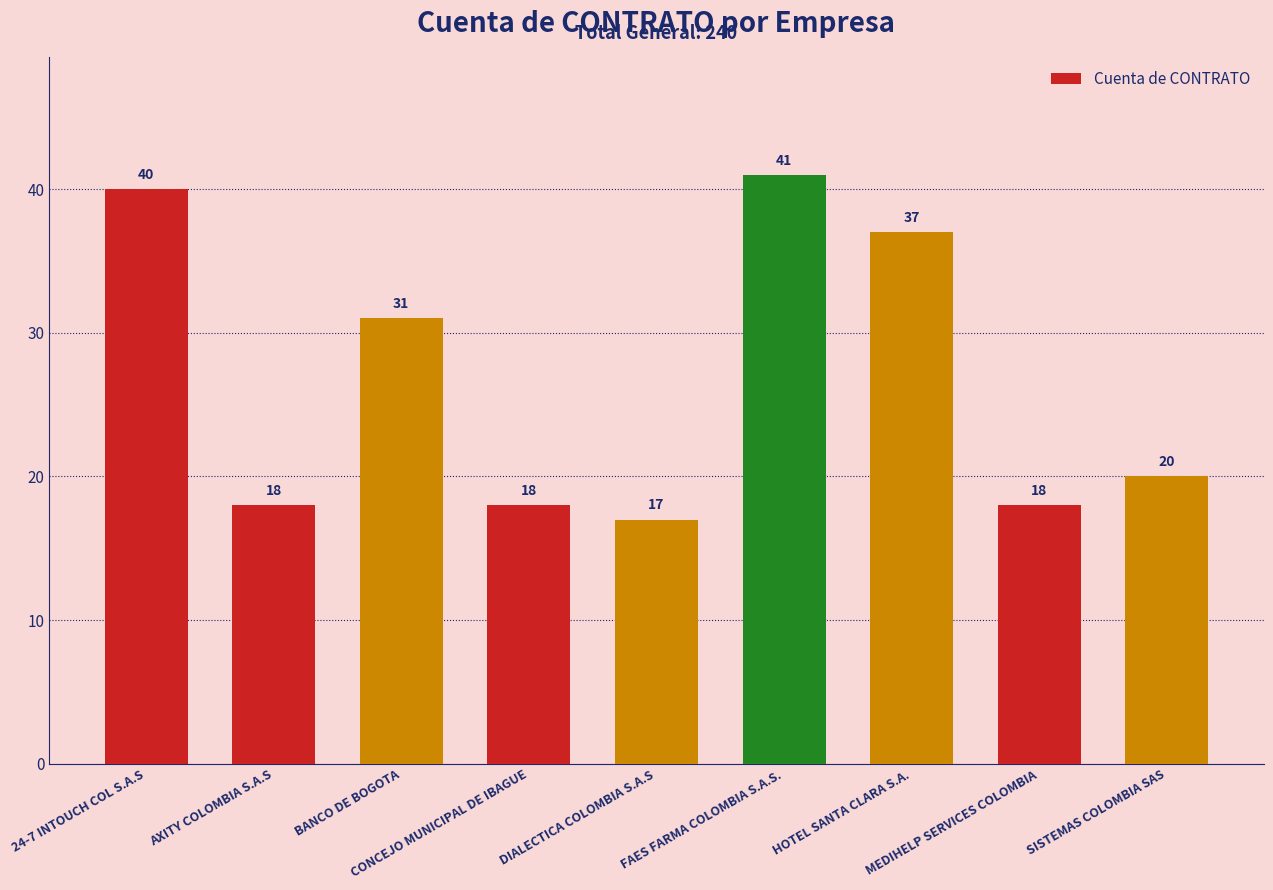

What is the sum of all values?

240